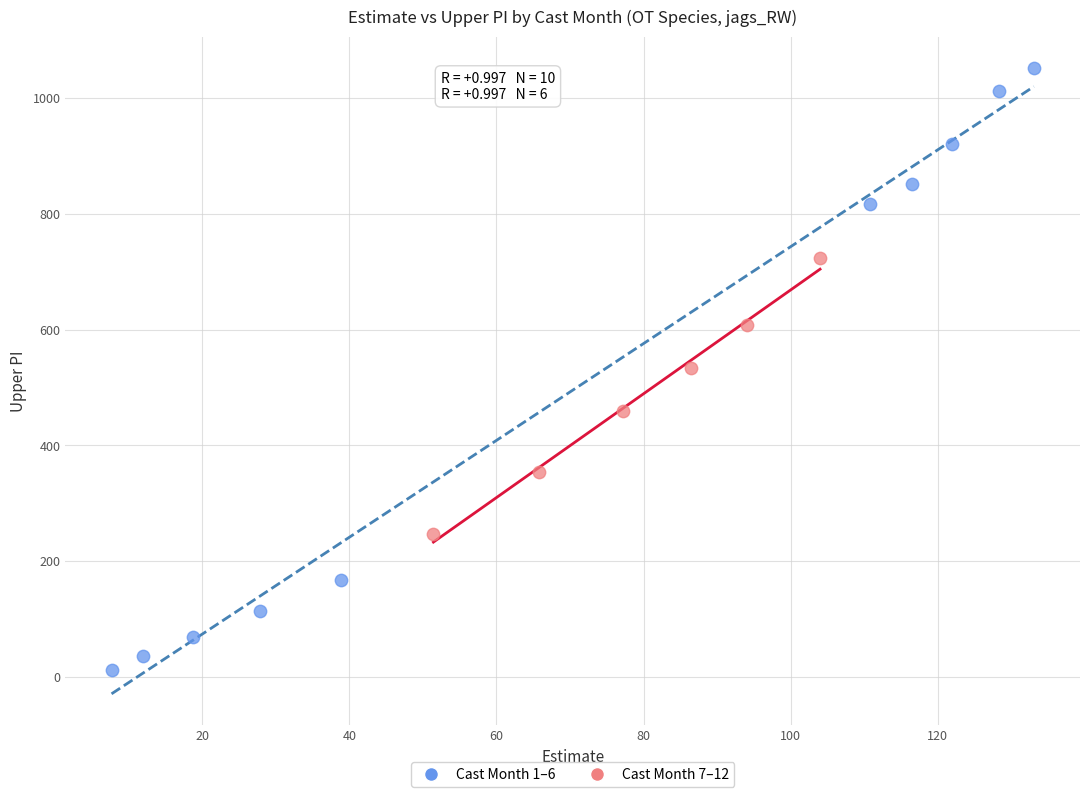

Which series contains the lowest Y value?

Cast Month 1–6